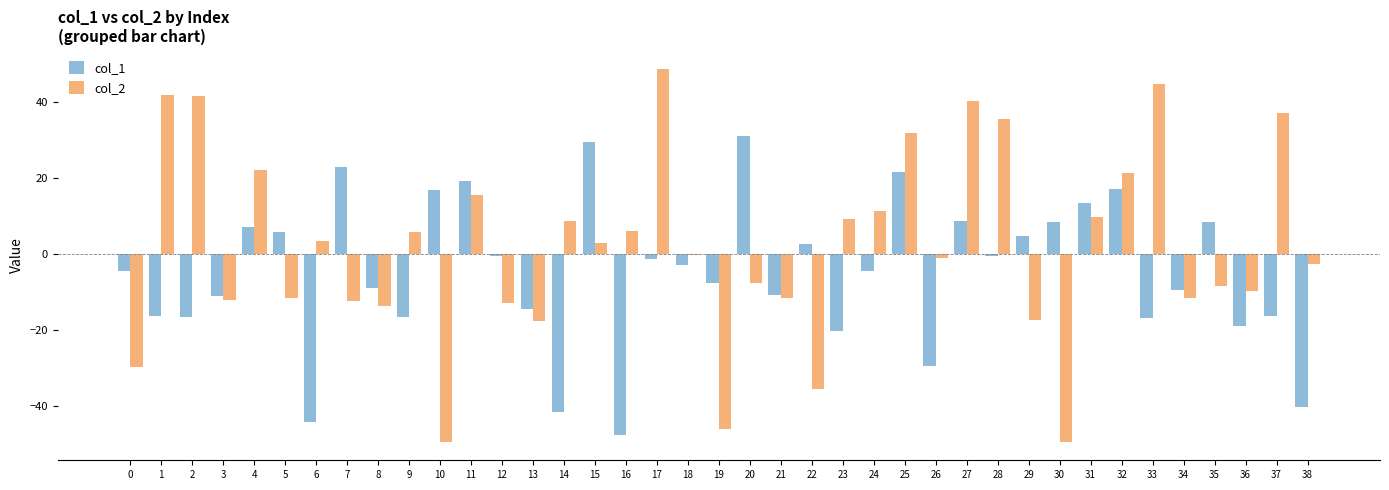

What is the maximum value shown in the chart?

48.8